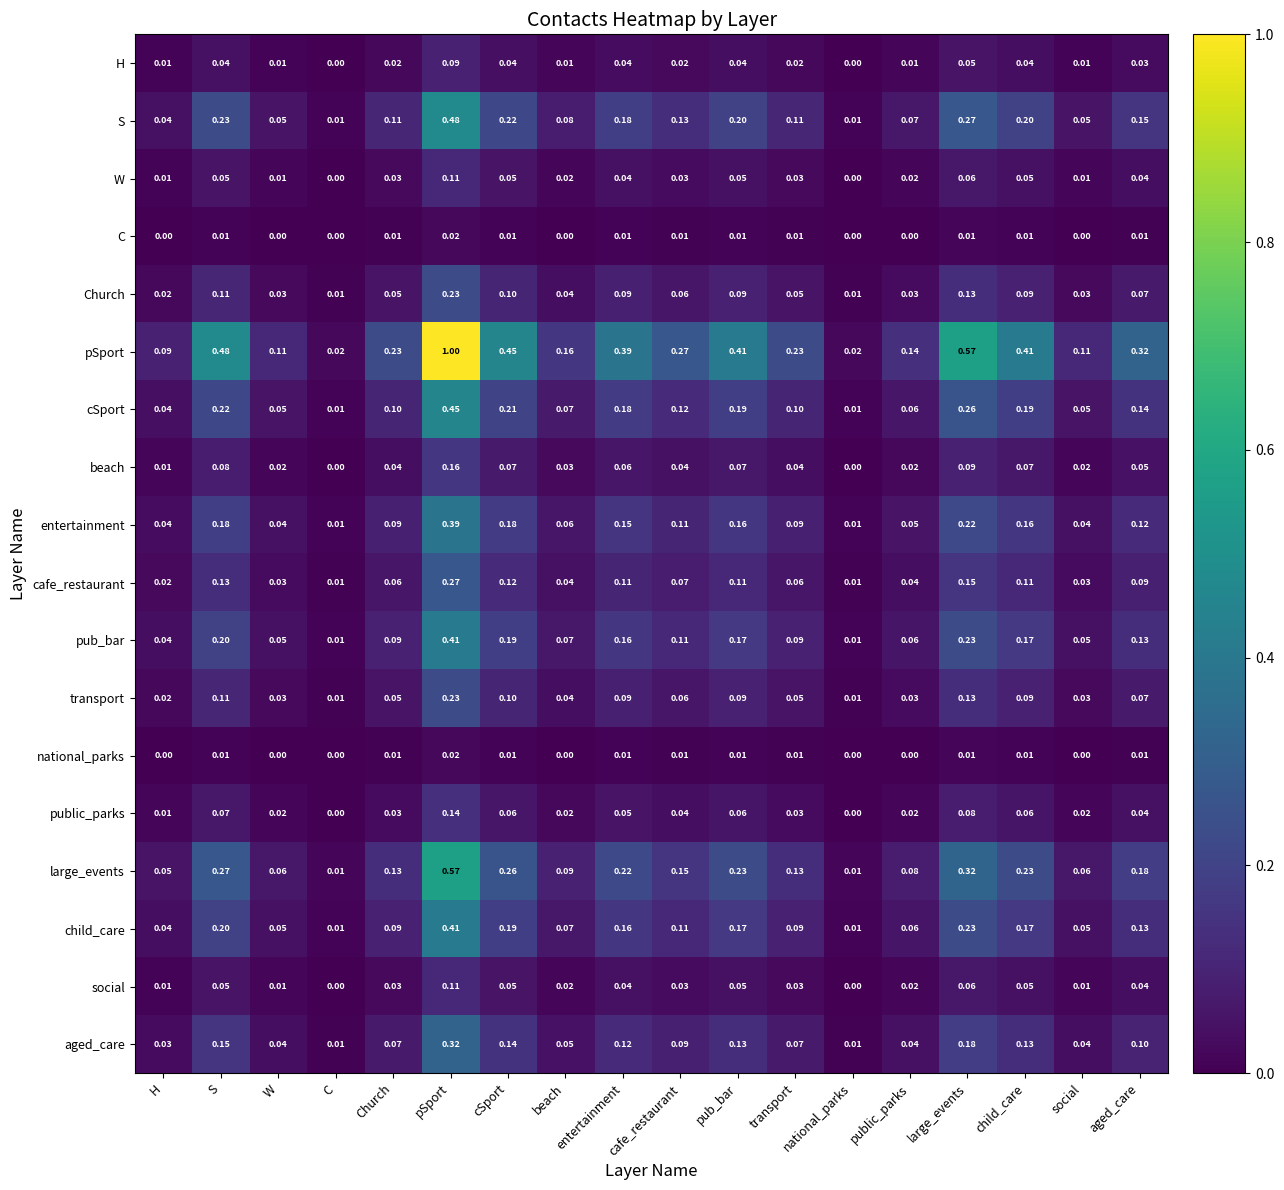

Which series has the largest range (max minus min)?

pSport